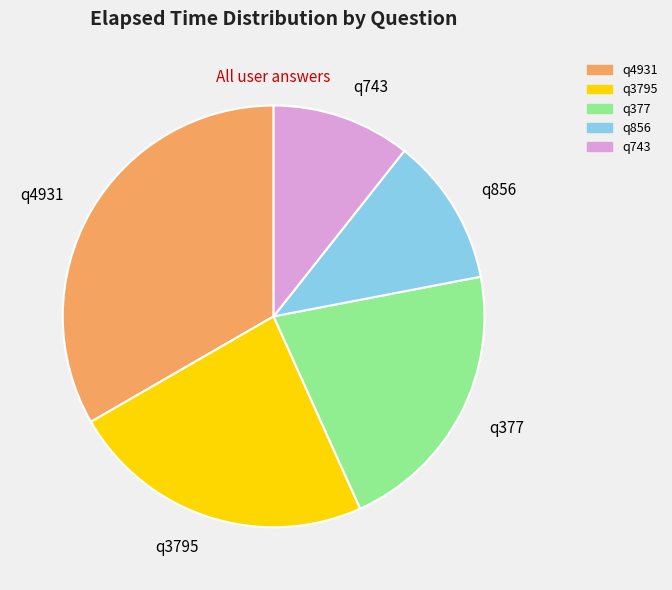

Between q856 and q377, which is larger?

q377